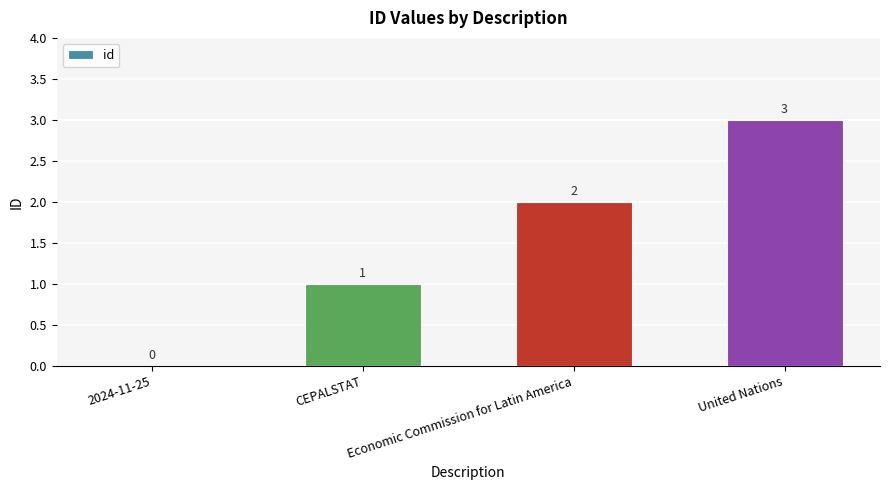

What is the sum of the values at United Nations and CEPALSTAT?

4